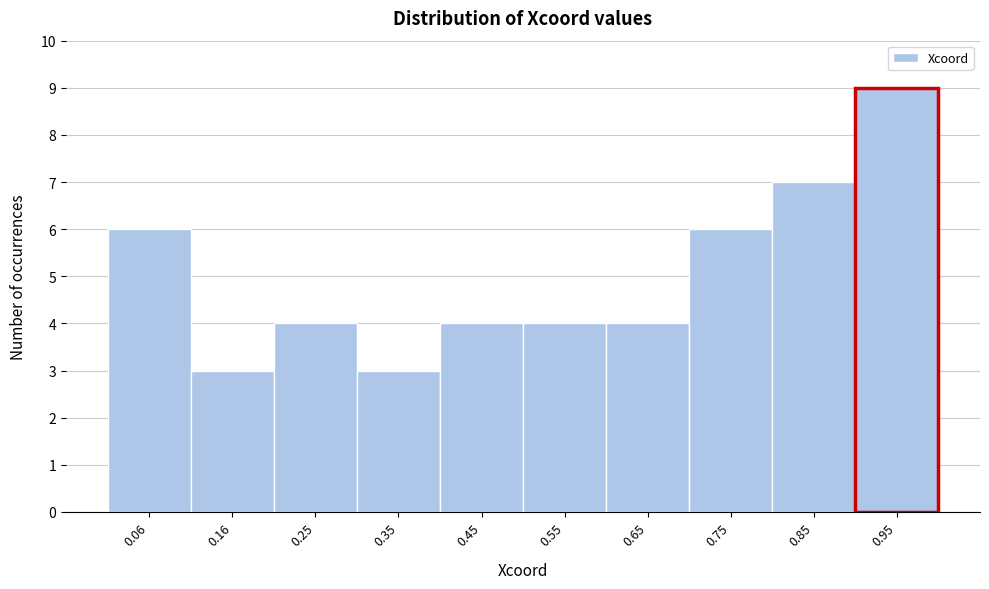

Reading left to right, transcribe this chart: for each bar, give the range it covers on the x-axis and its height. Neither the bar edges nor the heights are printed on the chart, so give them approximately, as read against the axes.

0.01 to 0.11: 6
0.11 to 0.20: 3
0.20 to 0.30: 4
0.30 to 0.40: 3
0.40 to 0.50: 4
0.50 to 0.60: 4
0.60 to 0.70: 4
0.70 to 0.80: 6
0.80 to 0.90: 7
0.90 to 1.00: 9